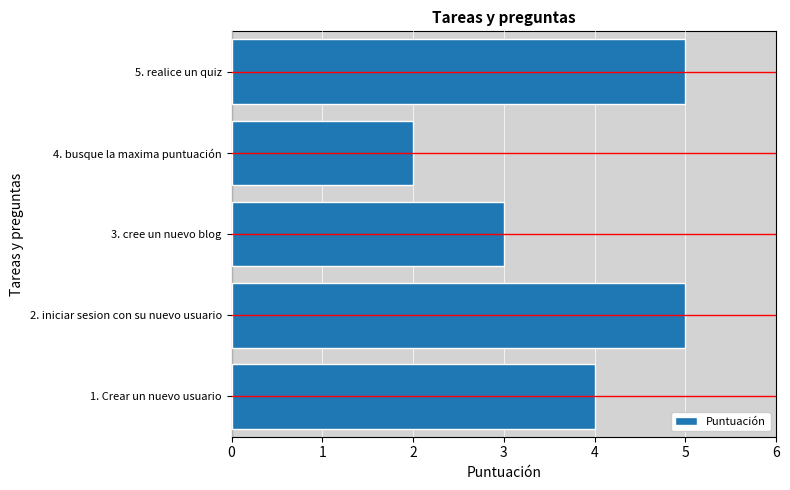

The value at 5. realice un quiz is 5. True or false?

True